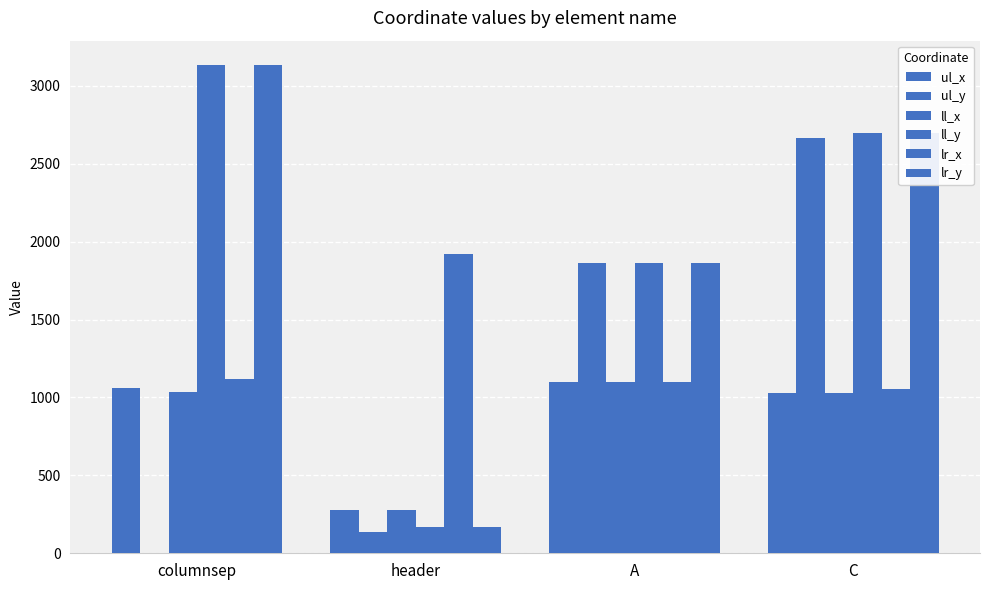

Does the chart contain stacked bars?

No